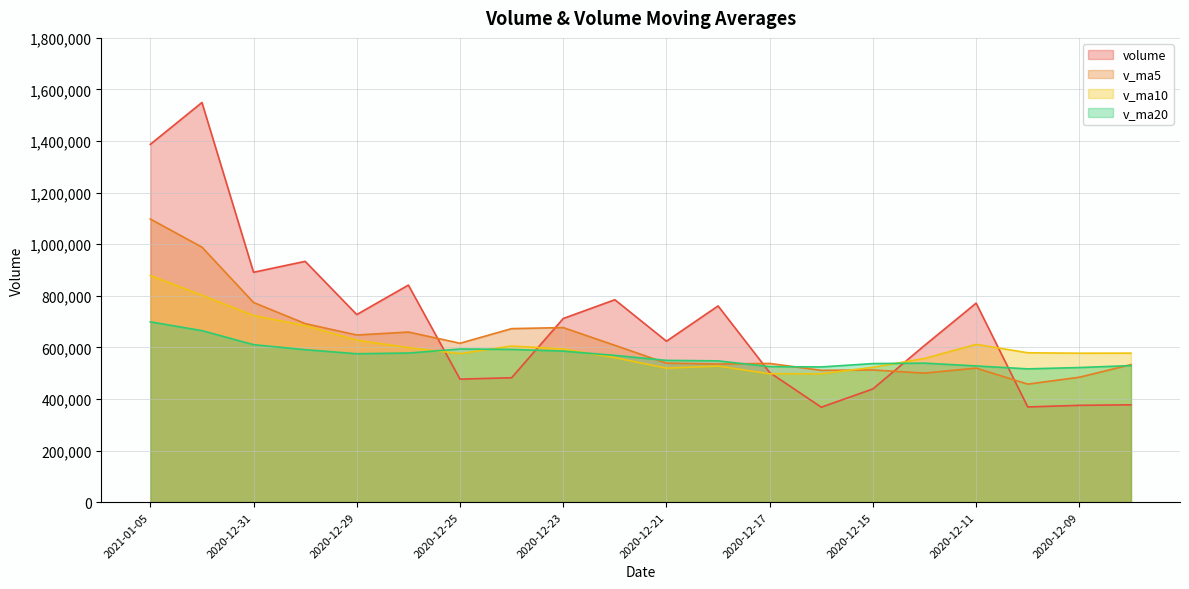

Is the value of v_ma5 at 2020-12-24 greater than the value of volume at 2020-12-11?

No